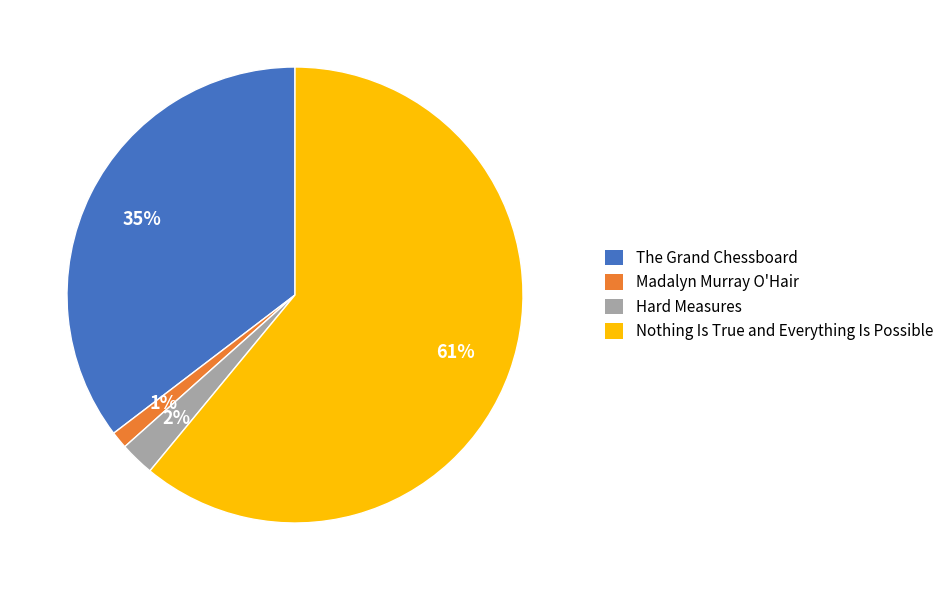

To the nearest percent, what is the difference between the The Grand Chessboard and Madalyn Murray O'Hair slice percentages?

34%